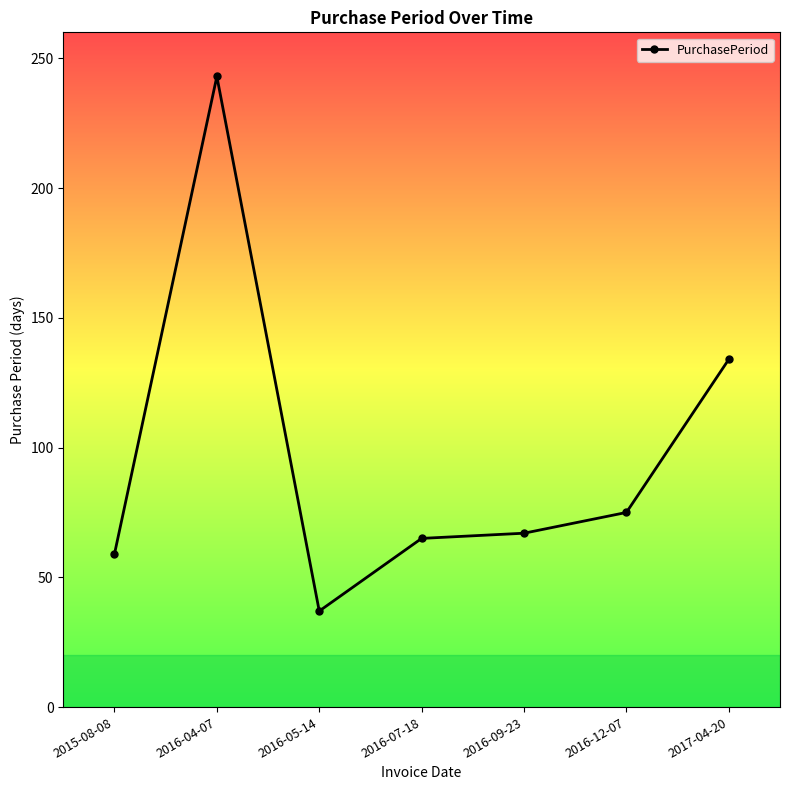

Which has a higher value, 2016-05-14 or 2016-12-07?

2016-12-07